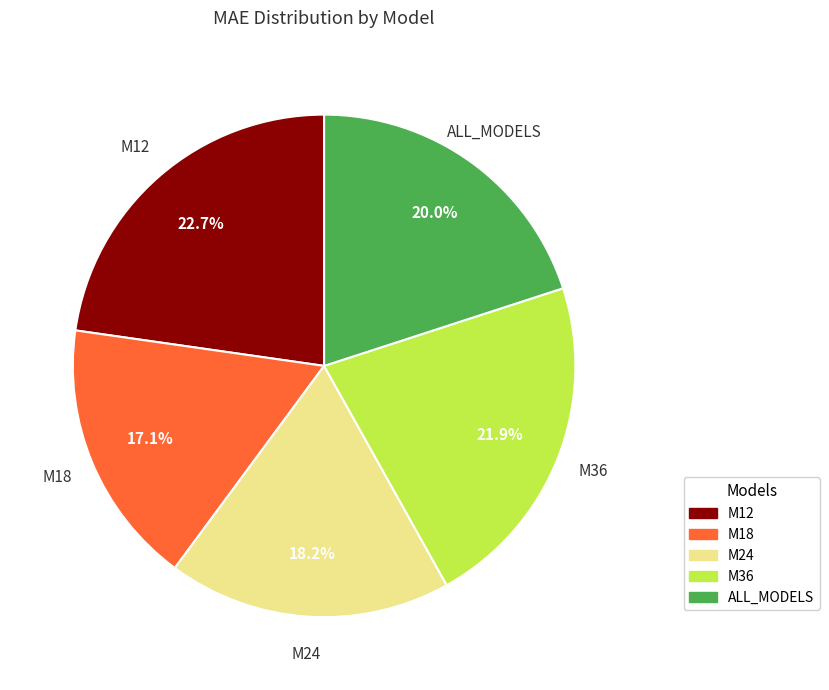

What is the largest slice in the pie chart?

M12